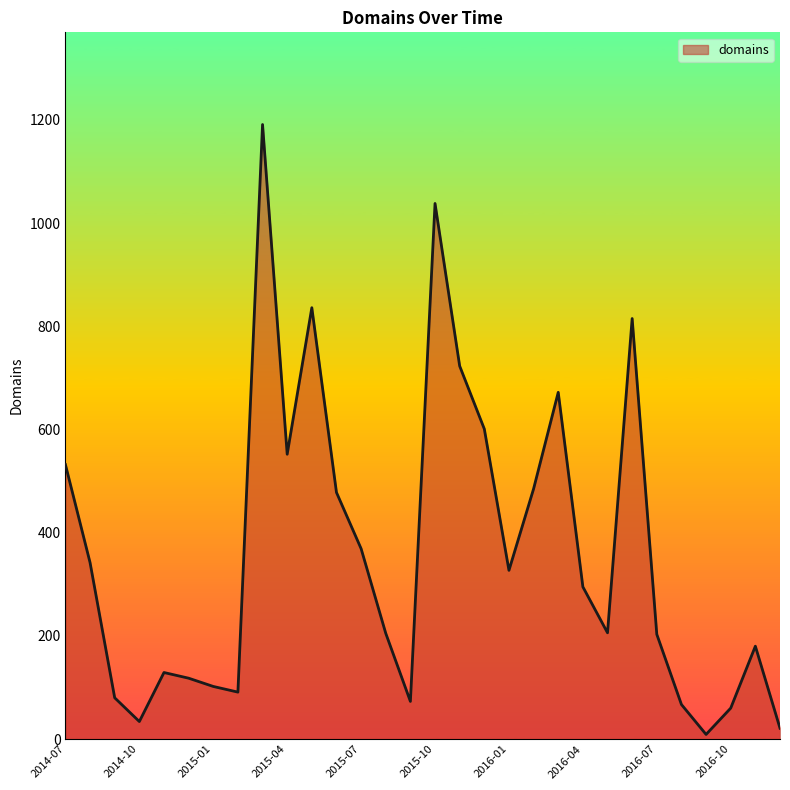

What is the maximum value shown in the chart?

1191